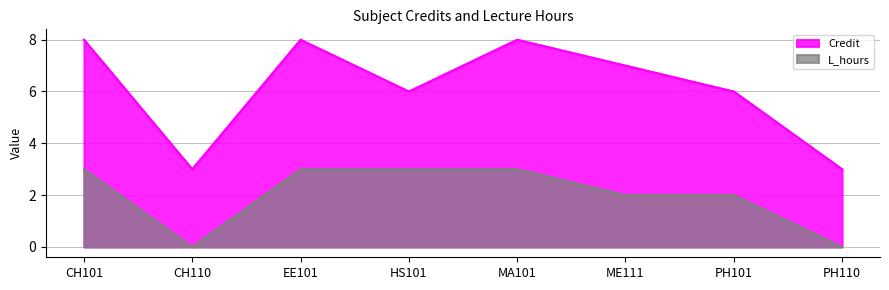

Does the chart have visible grid lines?

Yes